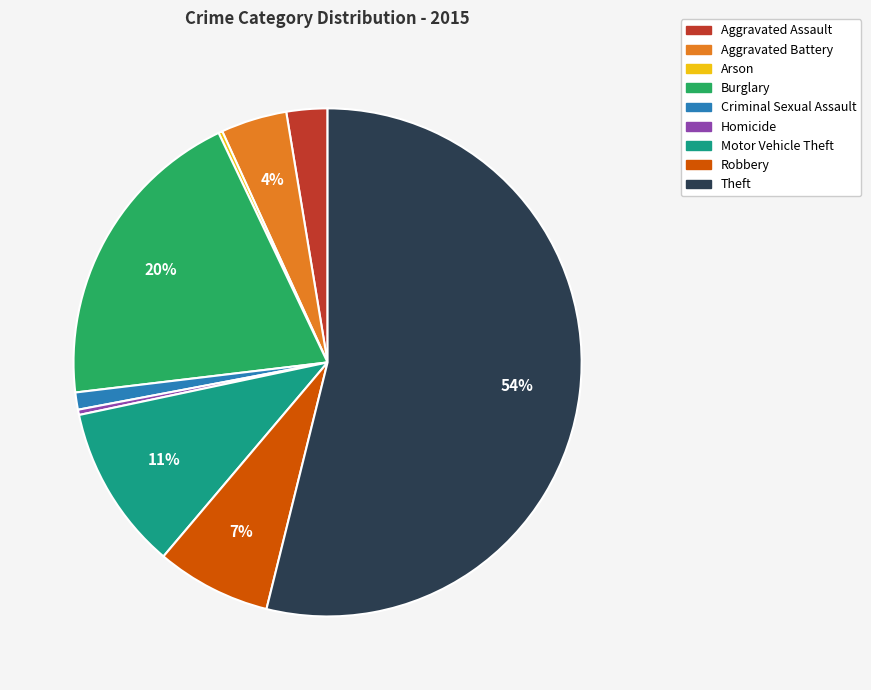

Between Homicide and Motor Vehicle Theft, which is larger?

Motor Vehicle Theft